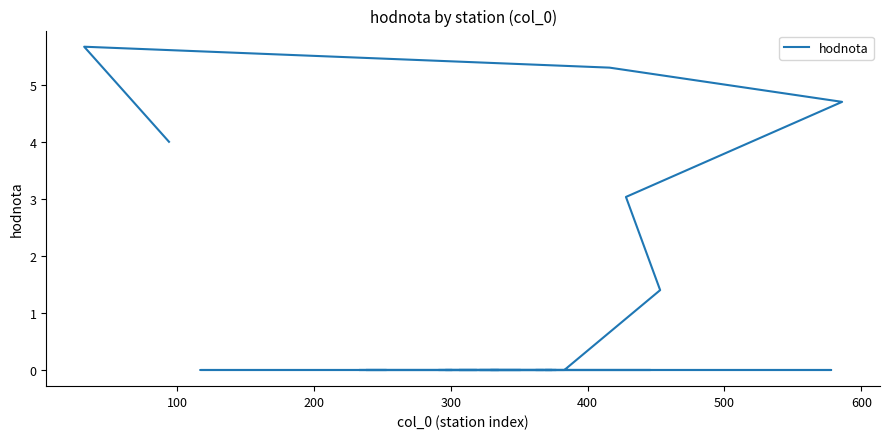

Is this an area chart (filled region under the line)?

No